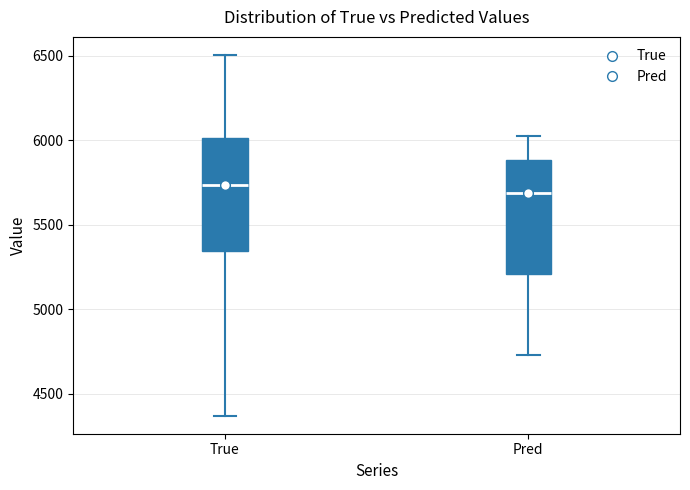

Reading left to right, transcribe this box plot: for each box, give where its median line is, the range the box spans, and where its two whiskers end, as read against the y-axis. The values are not printed on the chart, so give them approximately, as read against the axis.

True: median 5750, box 5350 to 6000, whiskers 4350 to 6500
Pred: median 5700, box 5200 to 5900, whiskers 4750 to 6050